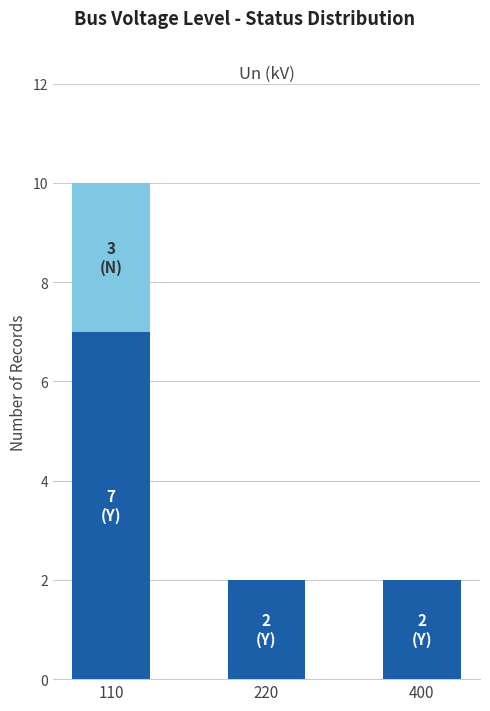

At which category is the sum across all series the highest?

110